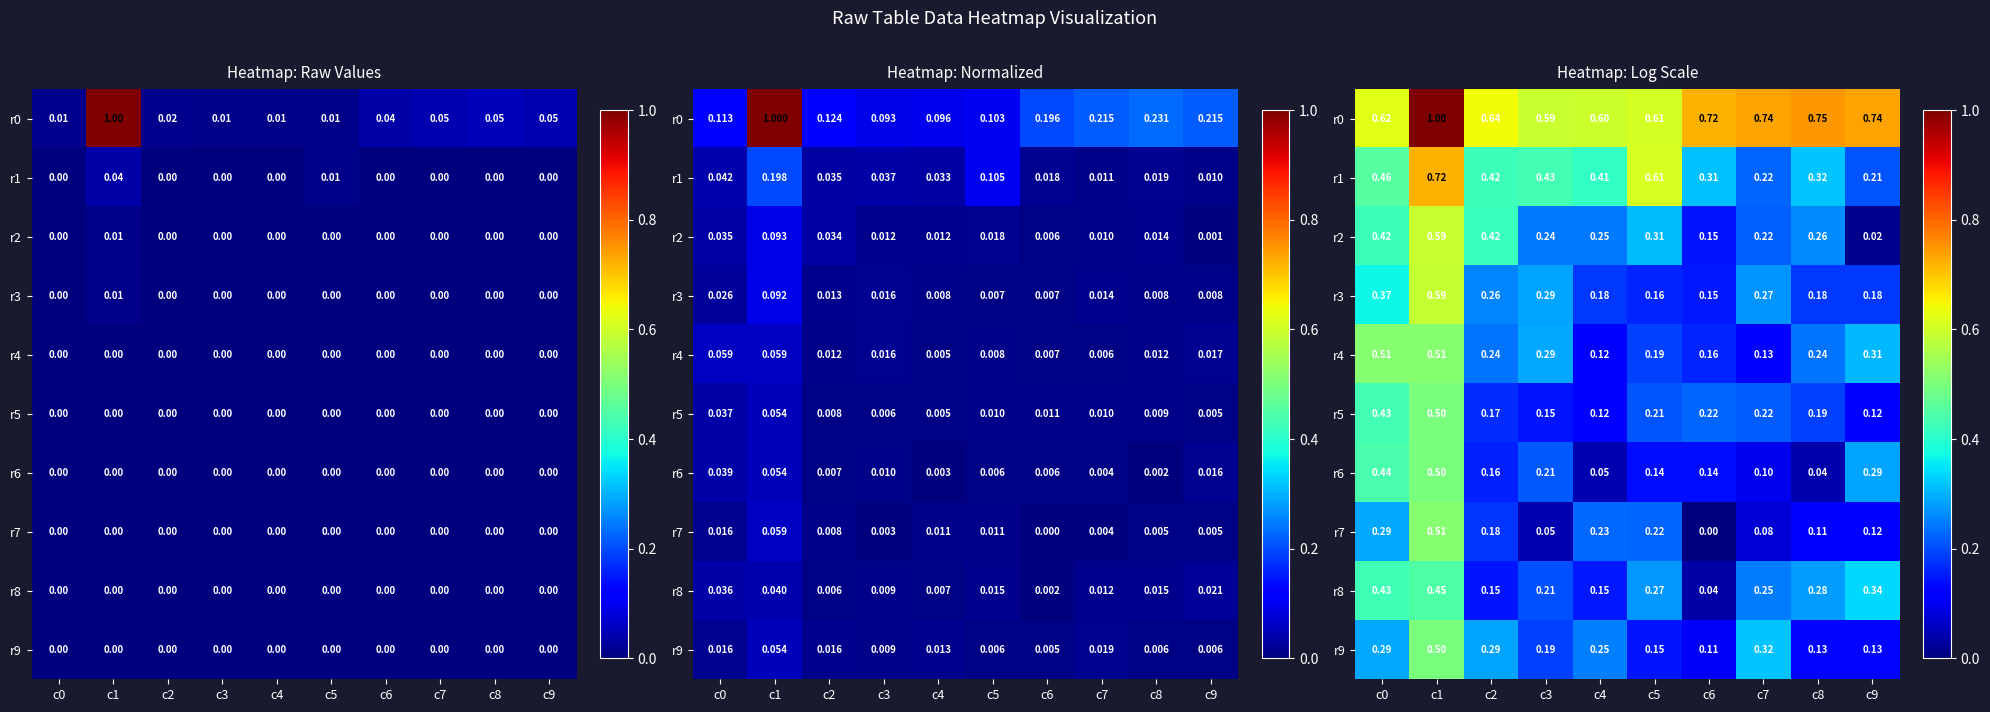

Is it true that r9 equals 0.3 at c4?

True